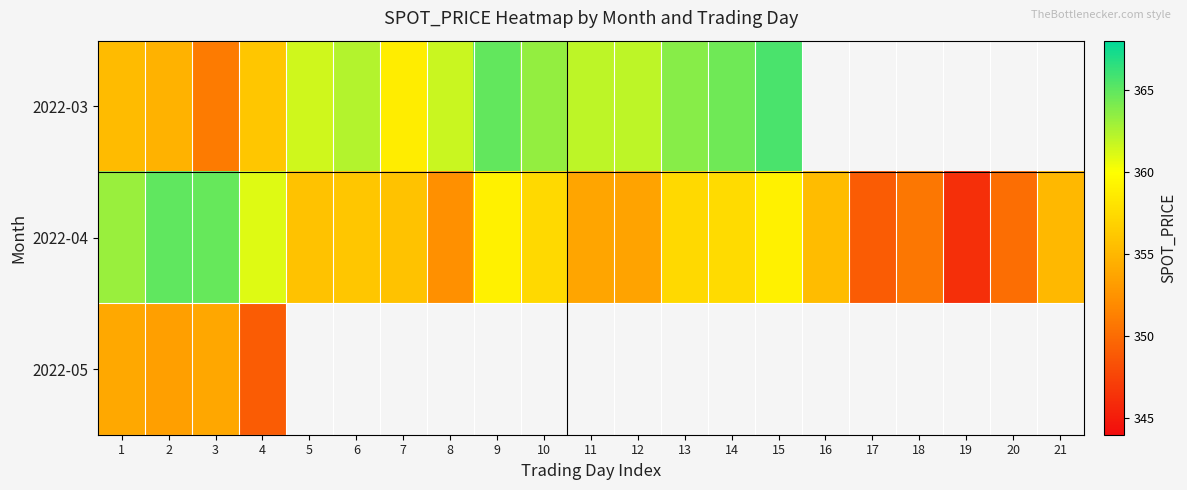

What is the total value across all series at 1?

1072.5